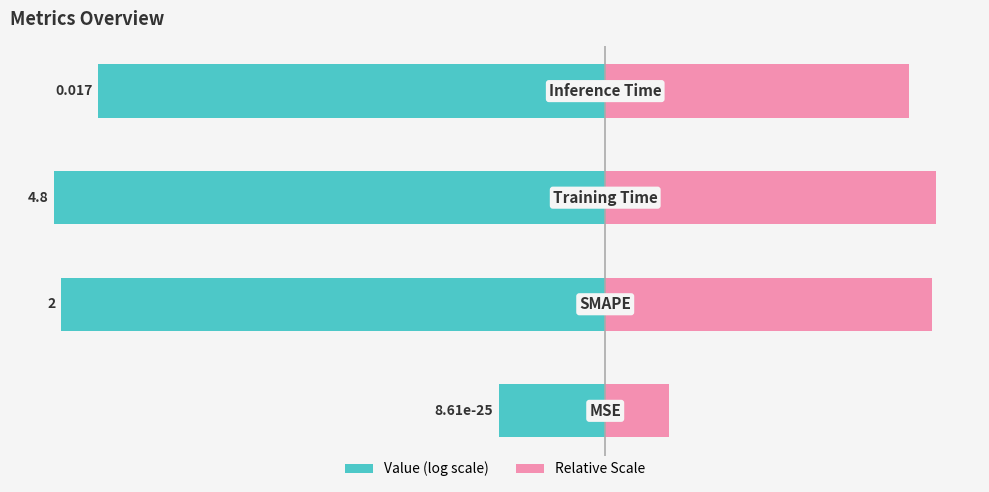

What is the difference between the maximum and second lowest values in the Relative Scale series?

1.5